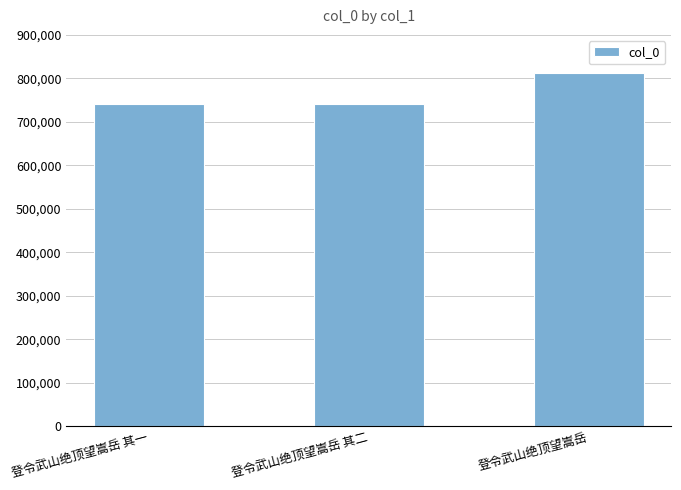

How many data points does each series have?

3